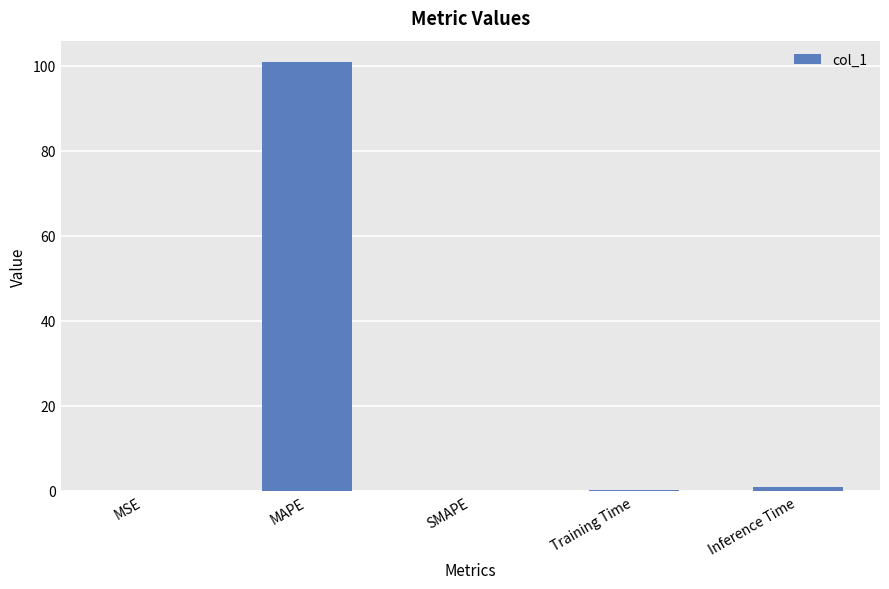

What is the maximum value shown in the chart?

100.8